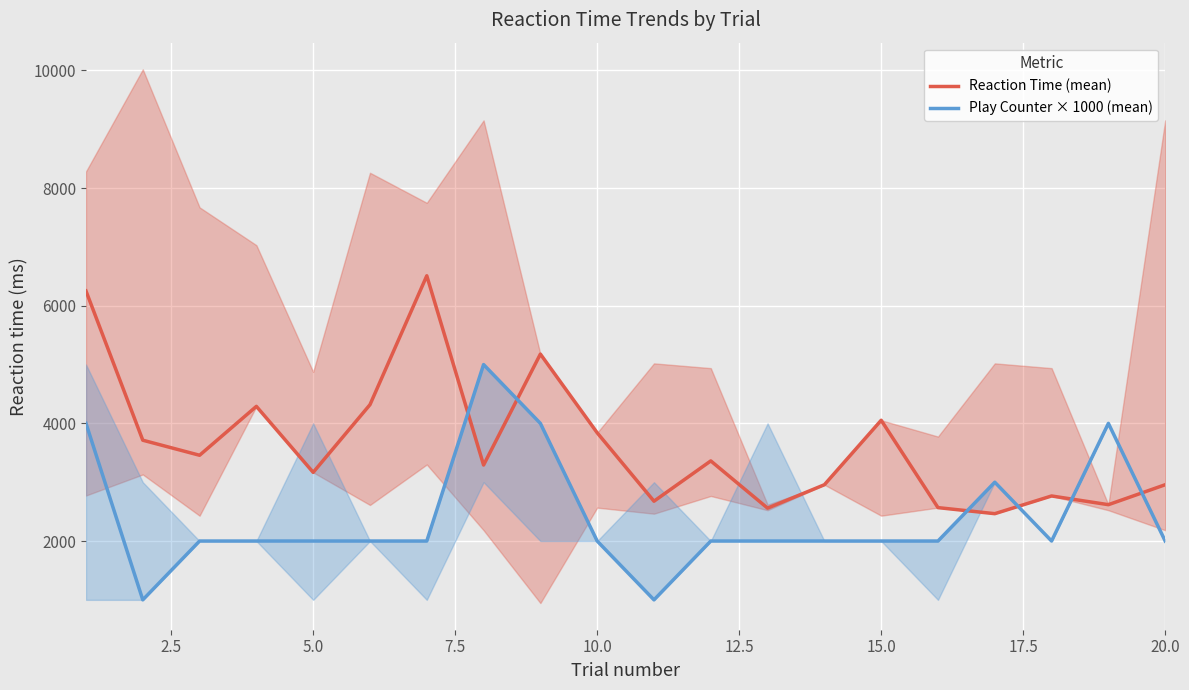

What is the sum of all Play Counter × 1000 (mean) values?

48000